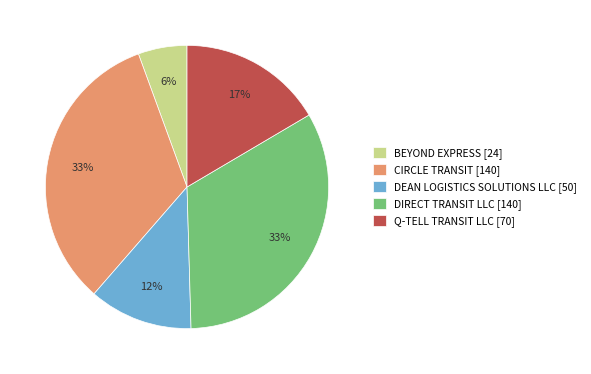

To the nearest percent, what percentage of the pie is CIRCLE TRANSIT?

33%